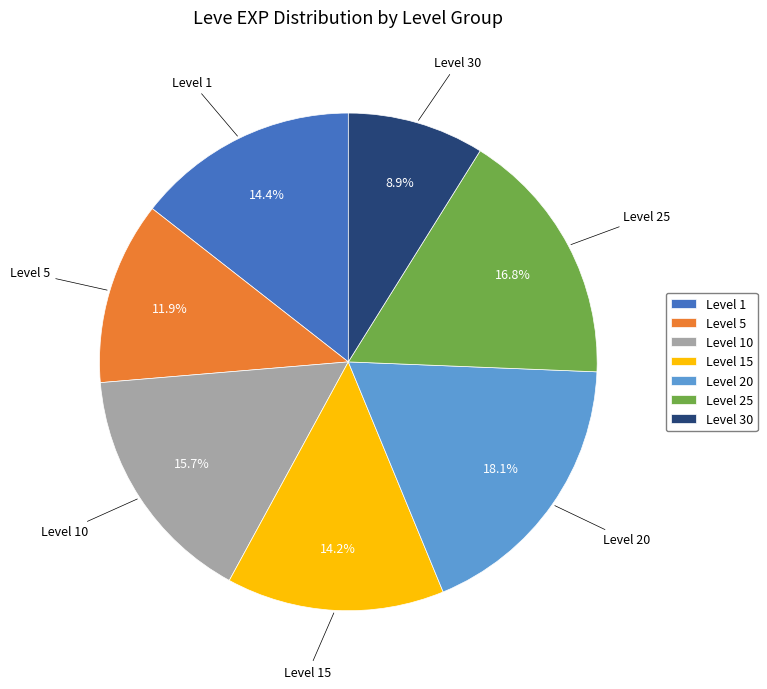

To the nearest percent, what is the difference between the Level 20 and Level 25 slice percentages?

1%